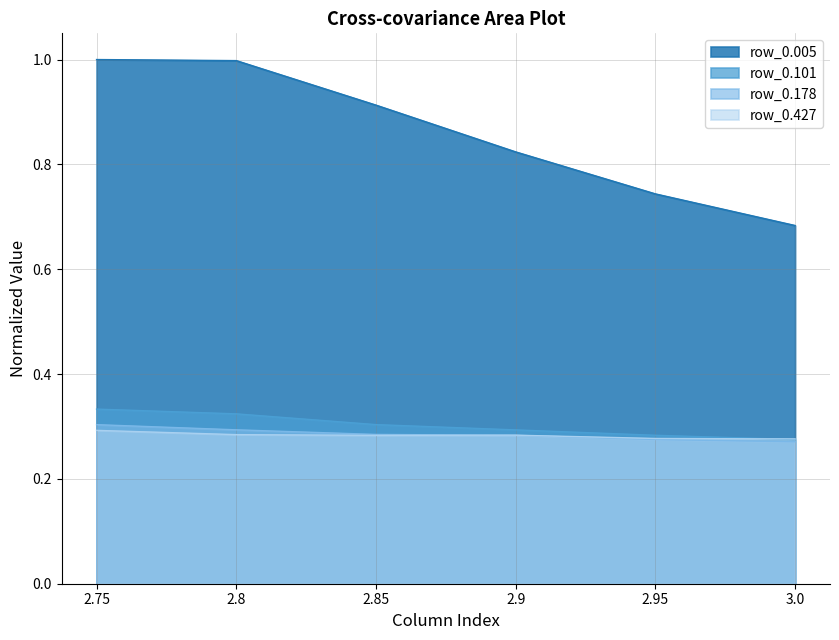

Which label corresponds to the smallest value in the chart?

3.0